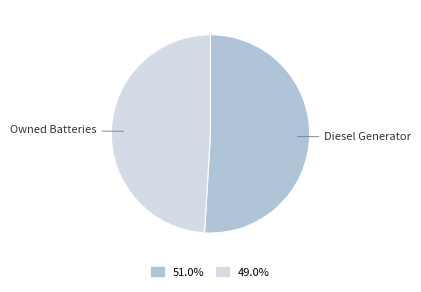

Which slice is the smallest?

Owned Batteries